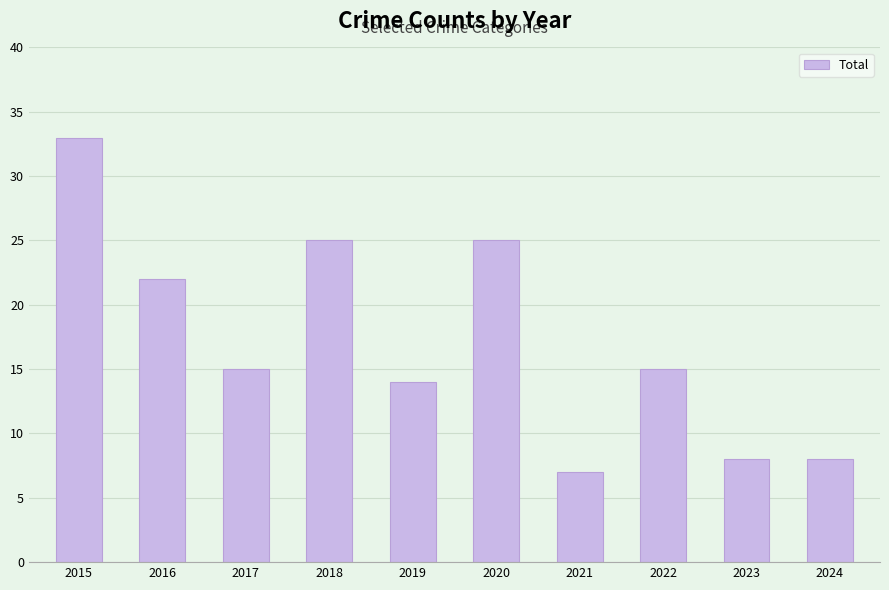

Does the chart contain any negative values?

No